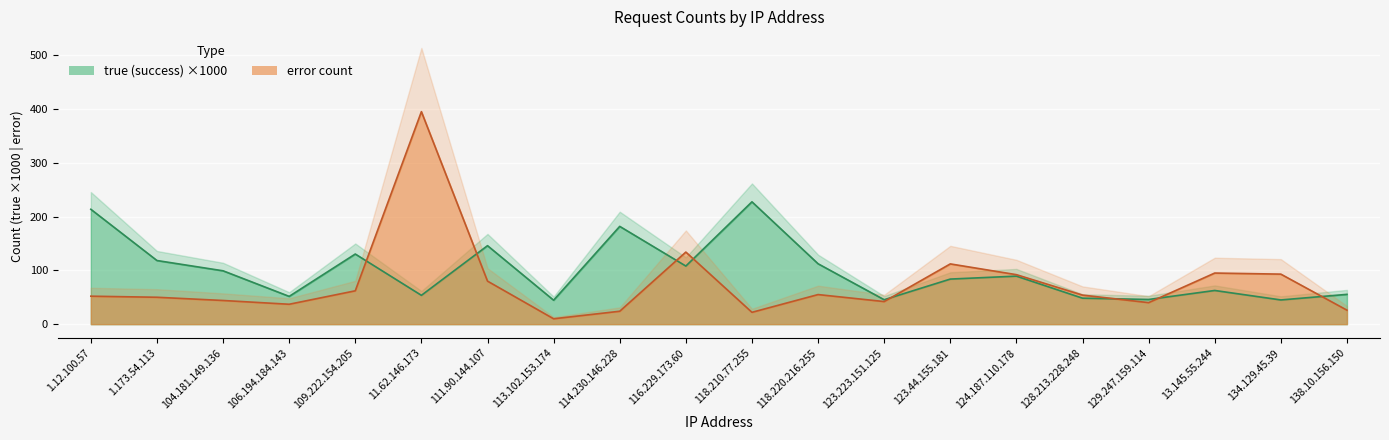

How many lines are shown in the chart?

2